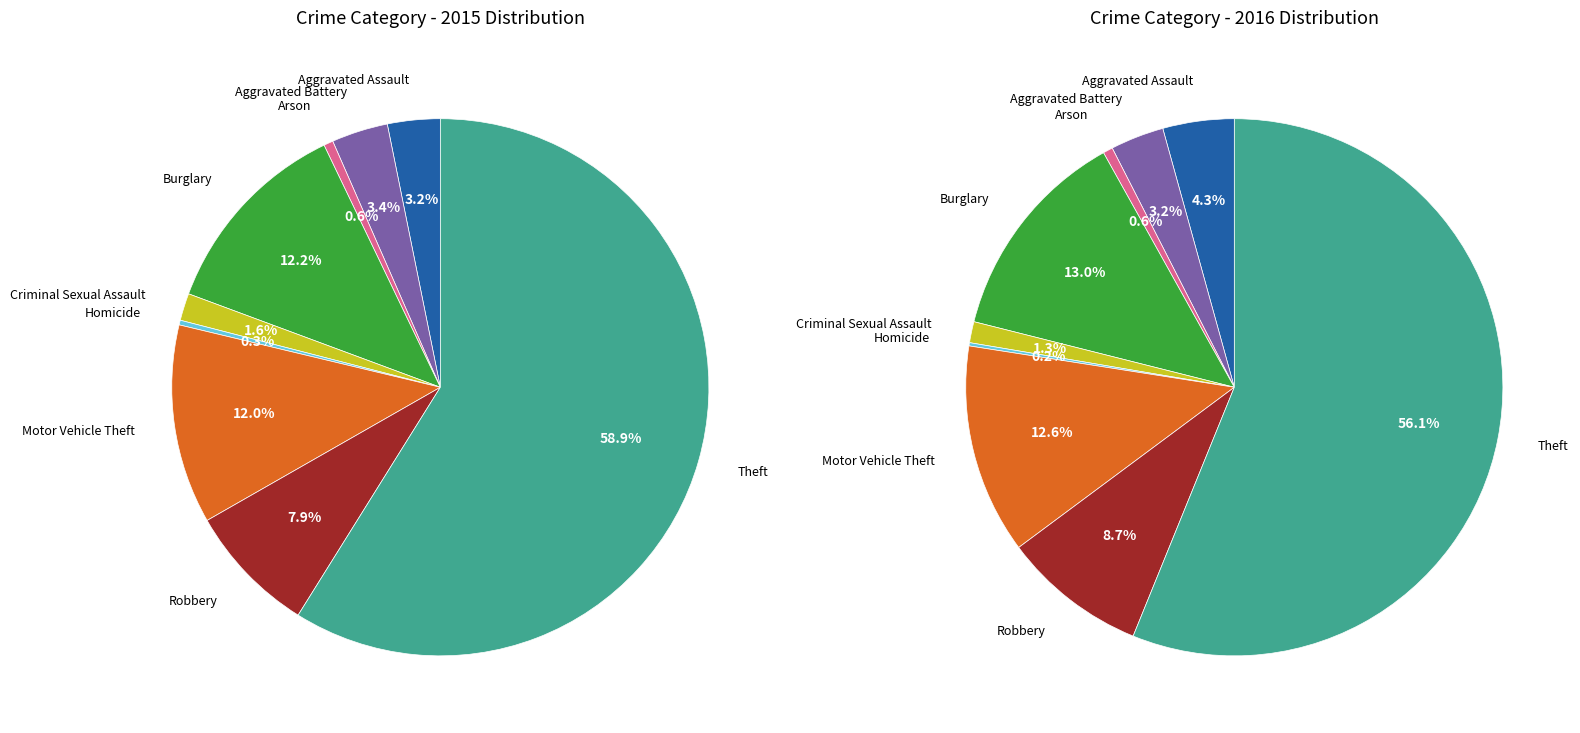

Does Robbery account for over 50% of the chart?

No